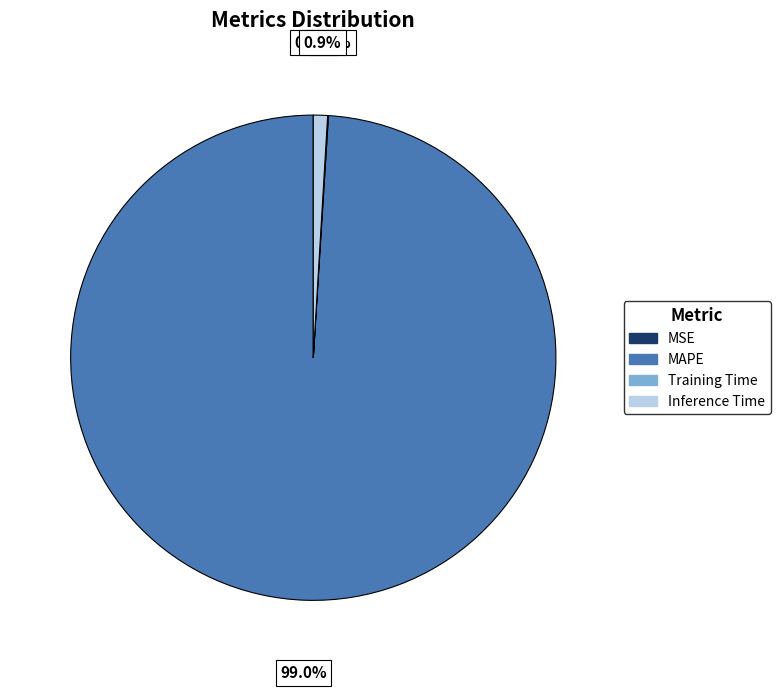

What is the largest slice in the pie chart?

MAPE